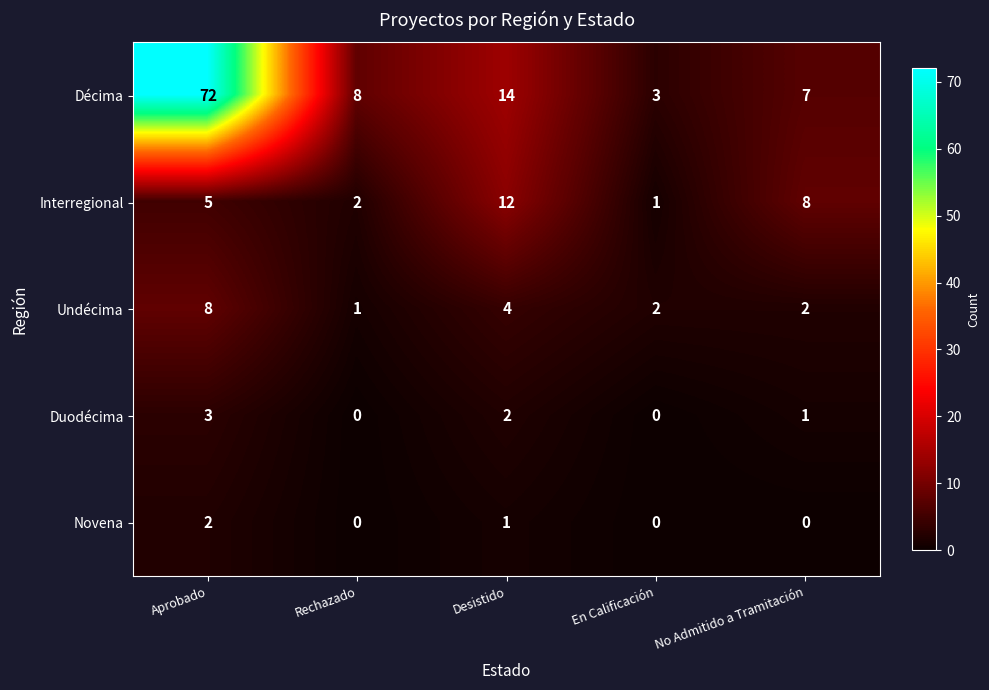

Which series has the widest spread of values?

Décima